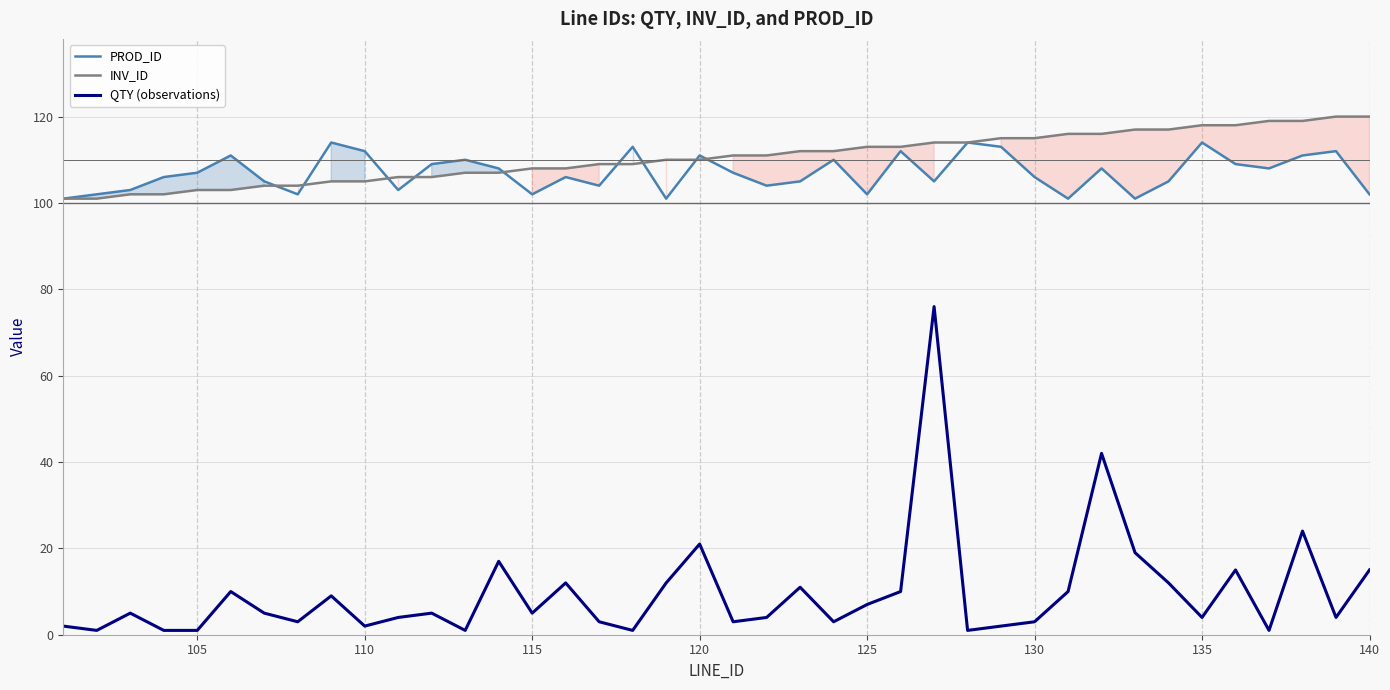

Reading right to left, list all the values displayed in this chart.

PROD_ID: 102	112	111	108	109	114	105	101	108	101	106	113	114	105	112	102	110	105	104	107	111	101	113	104	106	102	108	110	109	103	112	114	102	105	111	107	106	103	102	101
INV_ID: 120	120	119	119	118	118	117	117	116	116	115	115	114	114	113	113	112	112	111	111	110	110	109	109	108	108	107	107	106	106	105	105	104	104	103	103	102	102	101	101
QTY (observations): 15	4	24	1	15	4	12	19	42	10	3	2	1	76	10	7	3	11	4	3	21	12	1	3	12	5	17	1	5	4	2	9	3	5	10	1	1	5	1	2